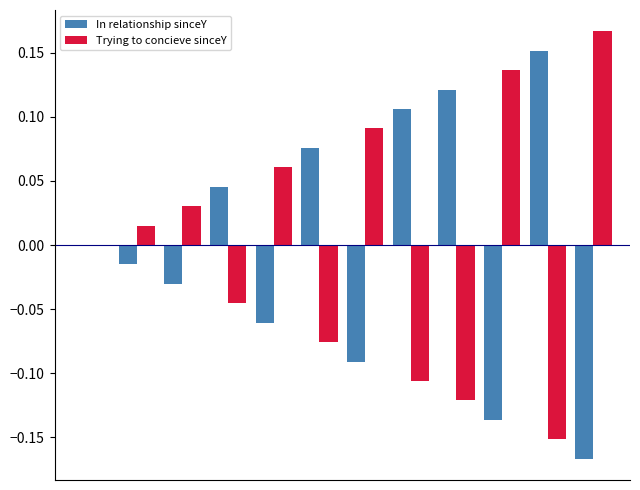

Which series has the widest spread of values?

In relationship sinceY